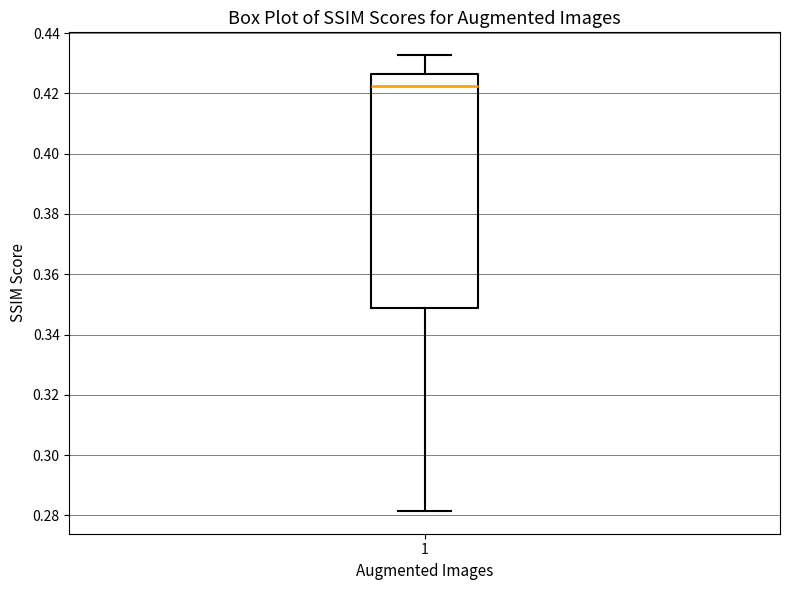

Read this box plot against the y-axis: the position of the median line, the range covered by the box, and the ends of both whiskers. The values are not printed on the chart, so give them approximately, as read against the axis.

median 0.422, box 0.348 to 0.426, whiskers 0.282 to 0.432